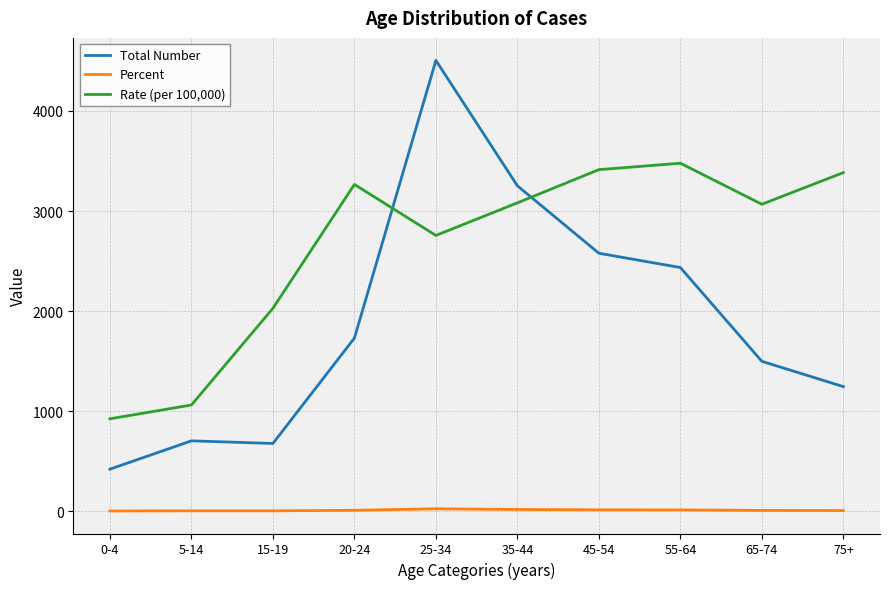

List the series in order of their overall mean, lowest first.

Percent, Total Number, Rate (per 100,000)